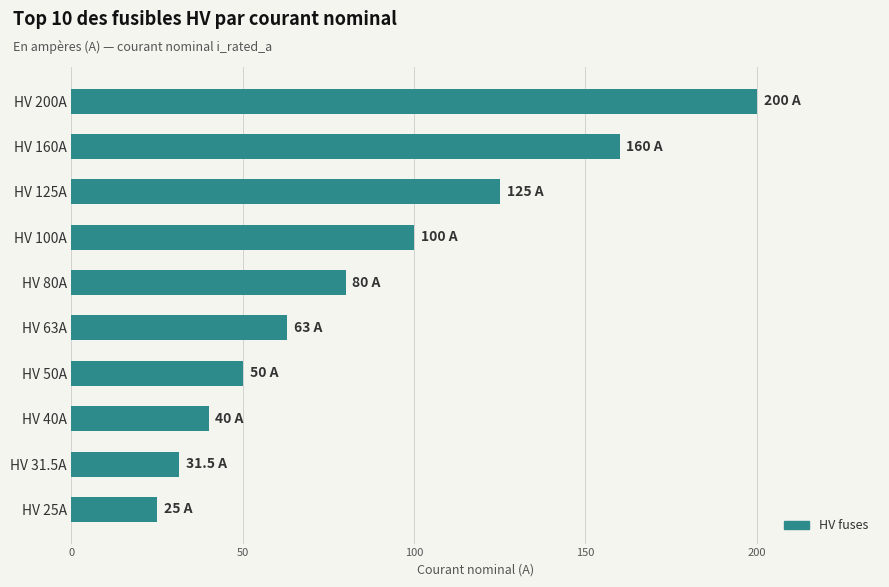

Count the number of data series in this chart.

1